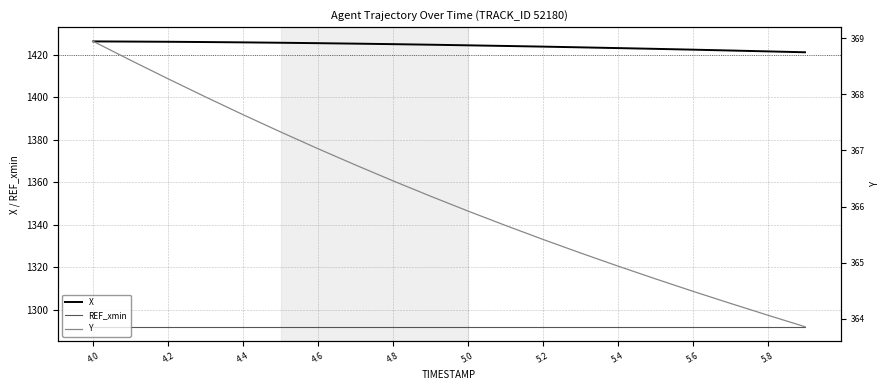

True or false: REF_xmin has a value of 1292.0 at 5.6.

True